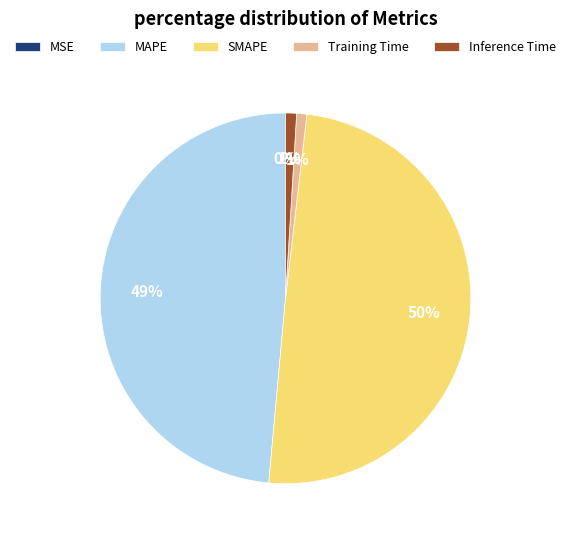

Is there a majority slice in this chart?

No